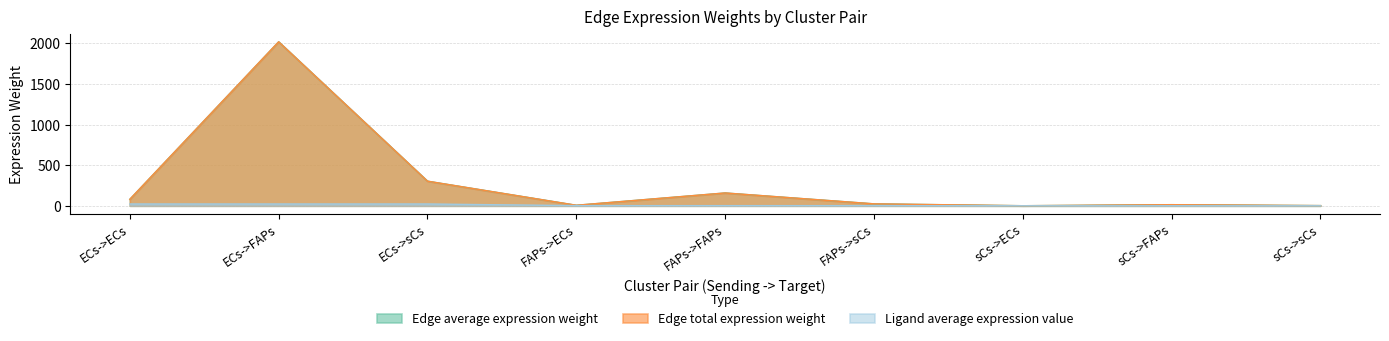

Does the chart display data point markers on the line(s)?

No